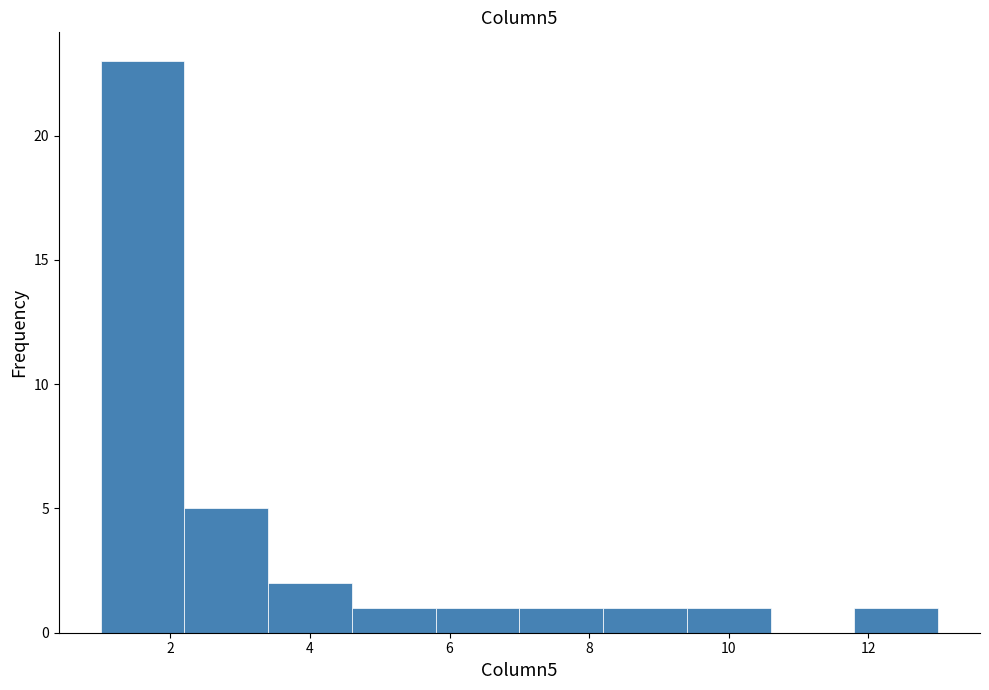

Reading left to right, list every bar in this chart as the range it spans on the x-axis followed by its height. The values are not printed on the chart, so give them approximately, as read against the axis.

1.0 to 2.2: 23
2.2 to 3.4: 5
3.4 to 4.6: 2
4.6 to 5.8: 1
5.8 to 7.0: 1
7.0 to 8.2: 1
8.2 to 9.4: 1
9.4 to 10.6: 1
10.6 to 11.8: 0
11.8 to 13.0: 1